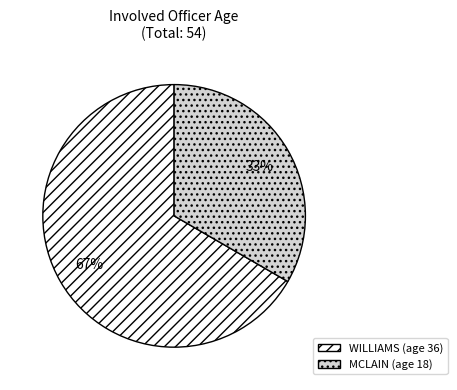

To the nearest percent, what portion does MCLAIN represent?

33%